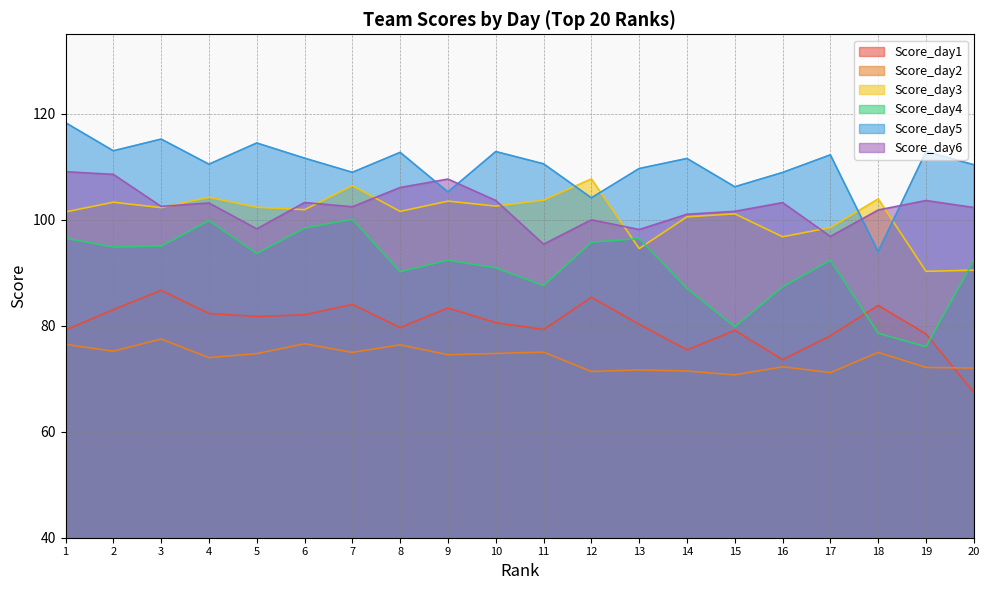

List the series in order of their peak value, highest first.

Score_day5, Score_day6, Score_day3, Score_day4, Score_day1, Score_day2